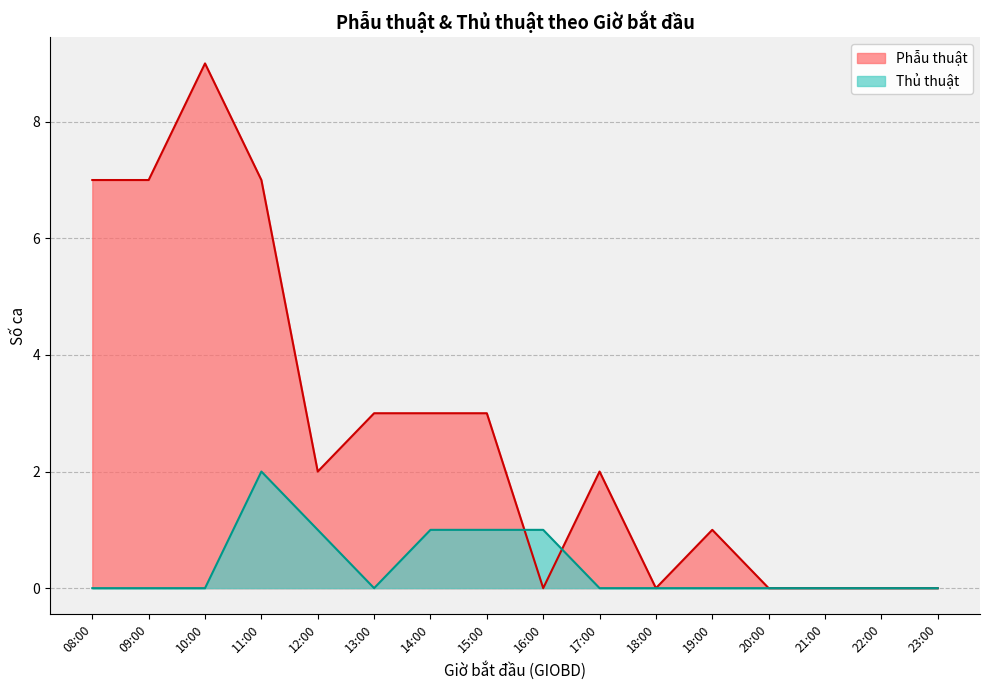

Which series has the largest range (max minus min)?

Phẫu thuật